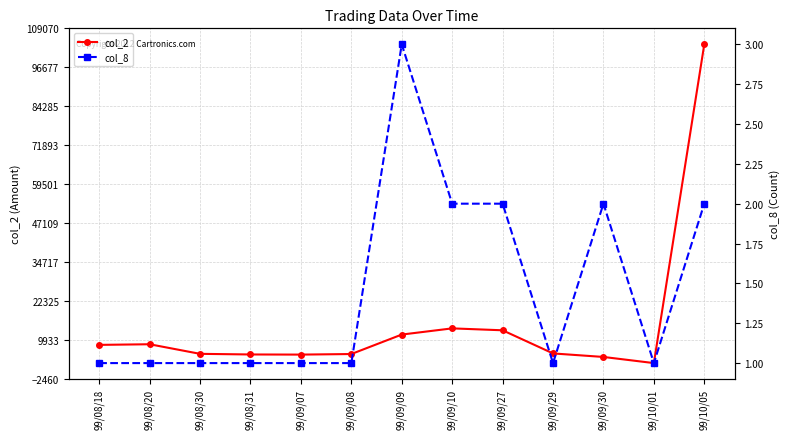

What is the minimum value for col_2?

2610